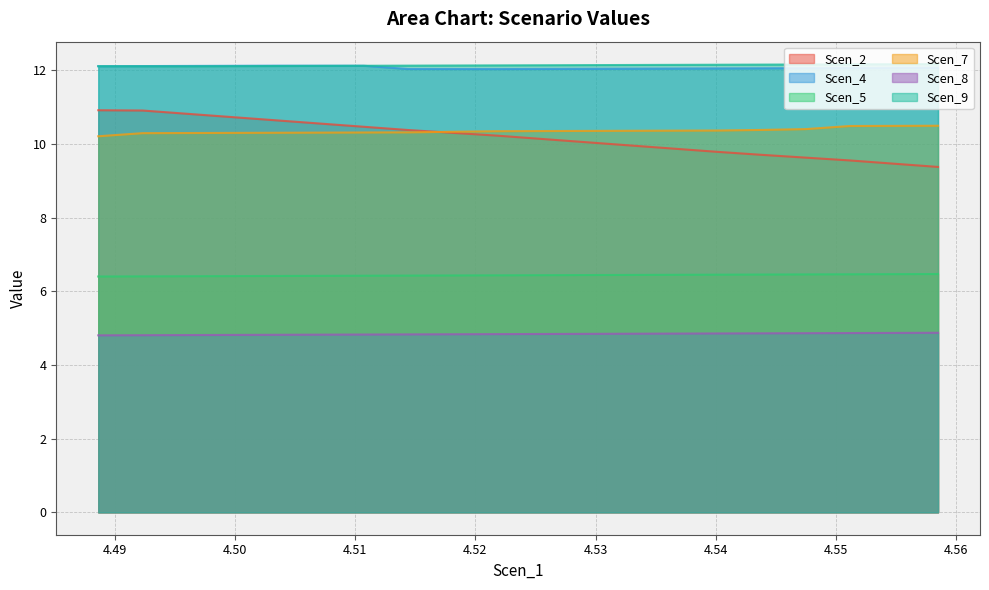

How many Scen_4 values are between 12 and 13?

20